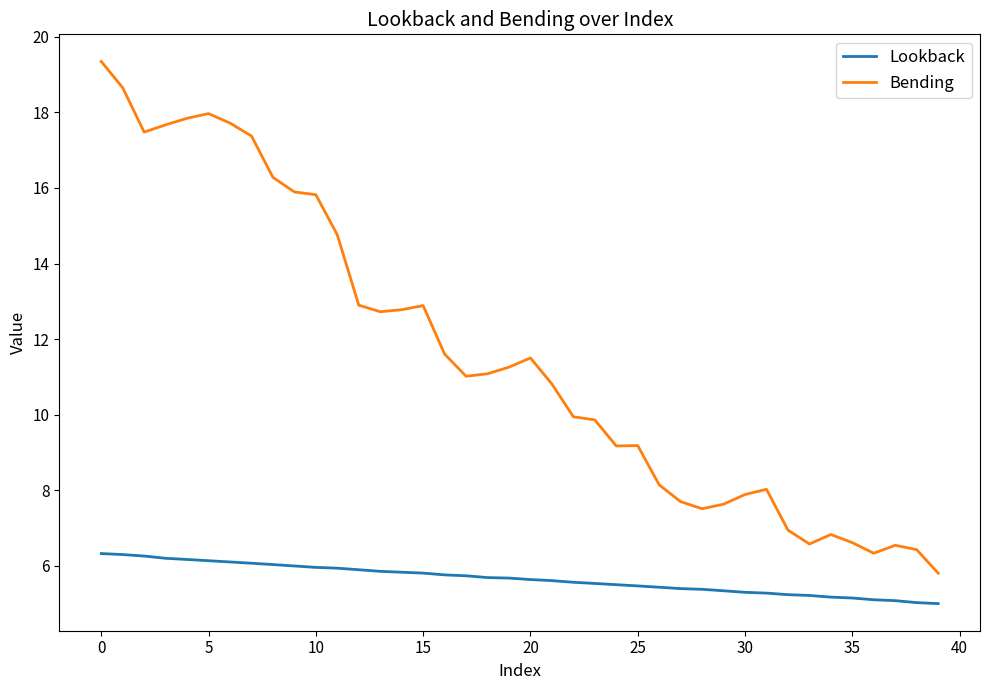

Rank the series by their average value, from highest to lowest.

Bending, Lookback